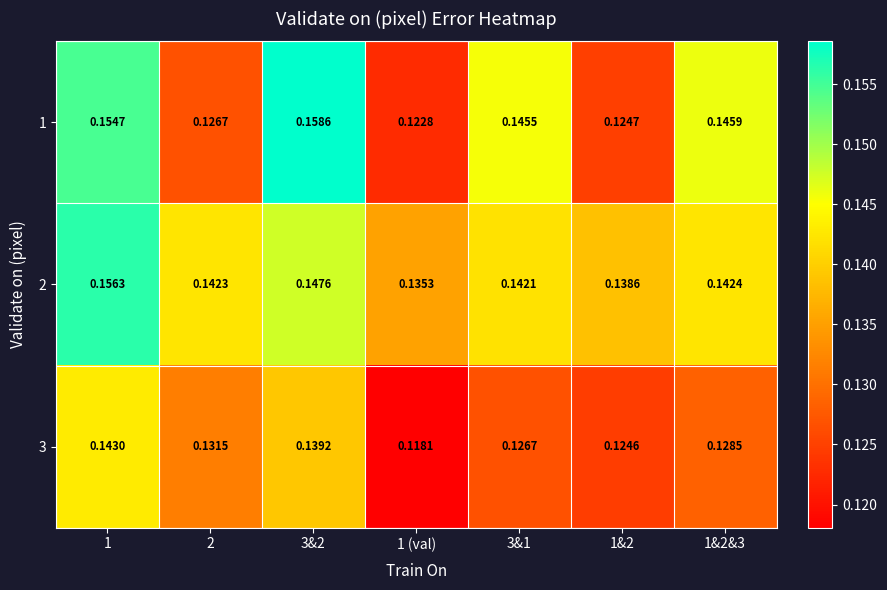

Is the value of 2 at 2 greater than the value of 3 at 1&2?

Yes